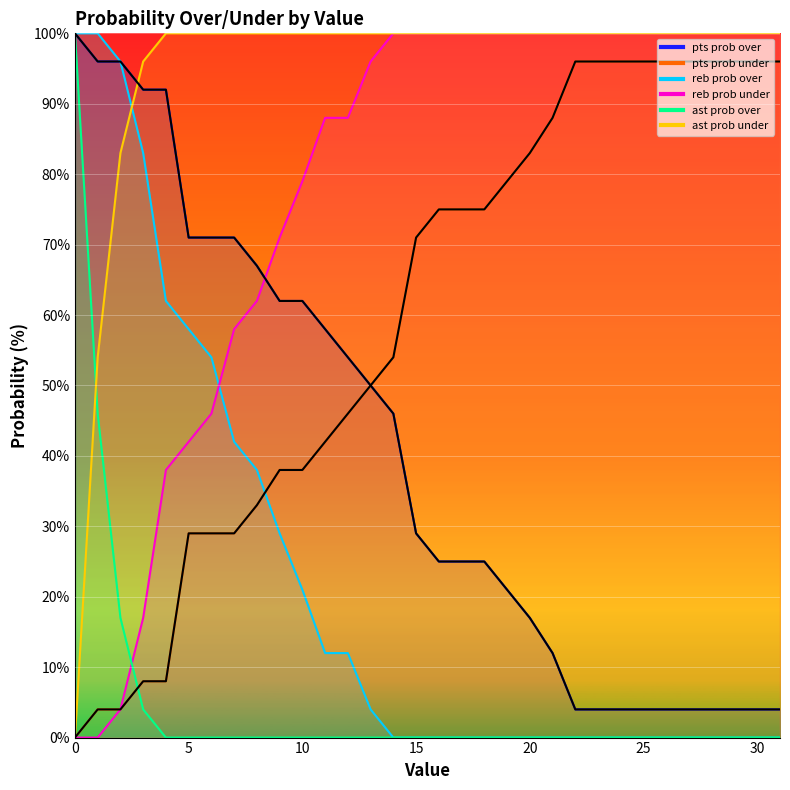

List the series in order of their peak value, lowest first.

pts prob under, pts prob over, reb prob over, reb prob under, ast prob over, ast prob under